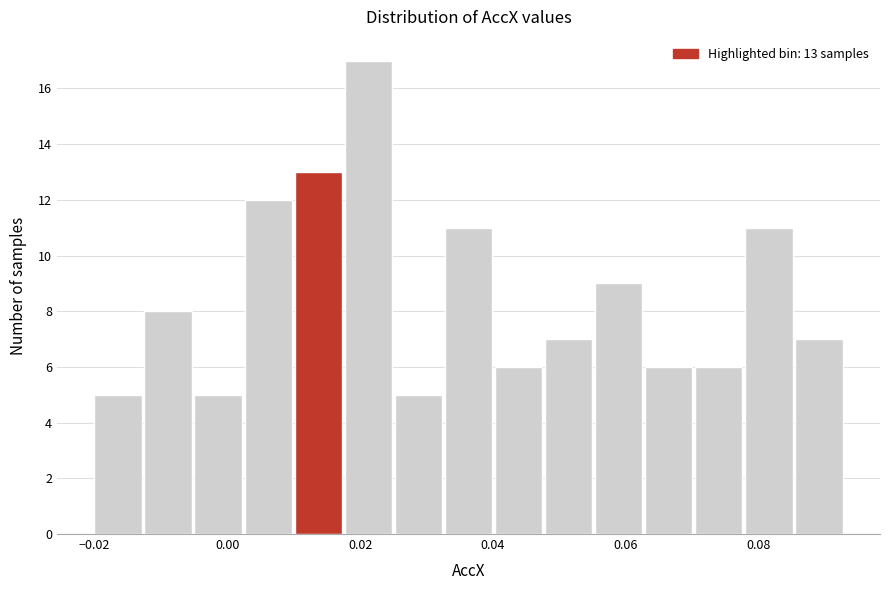

Read against the x-axis, roughly where is the centre of the tallest bar?

0.022